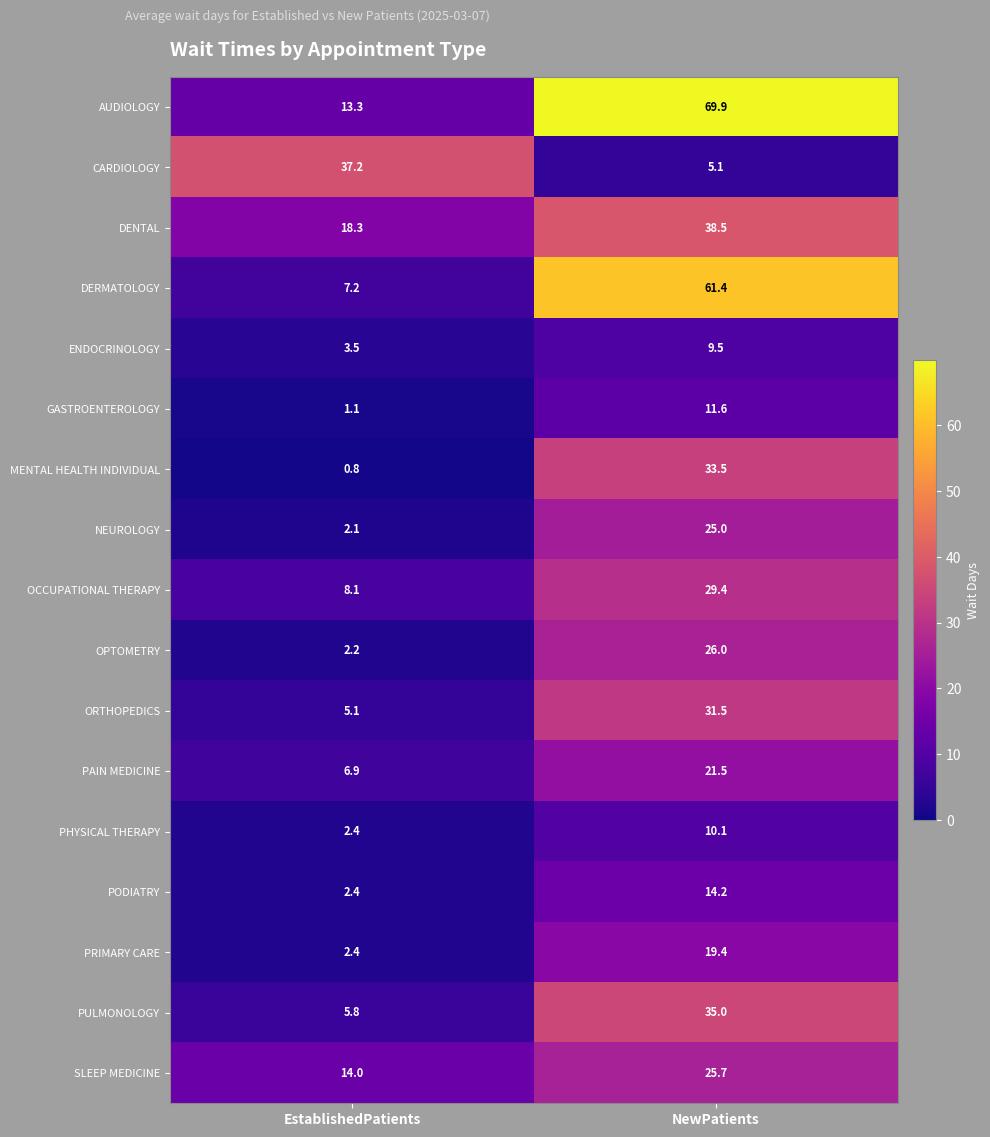

Count the number of data series in this chart.

17